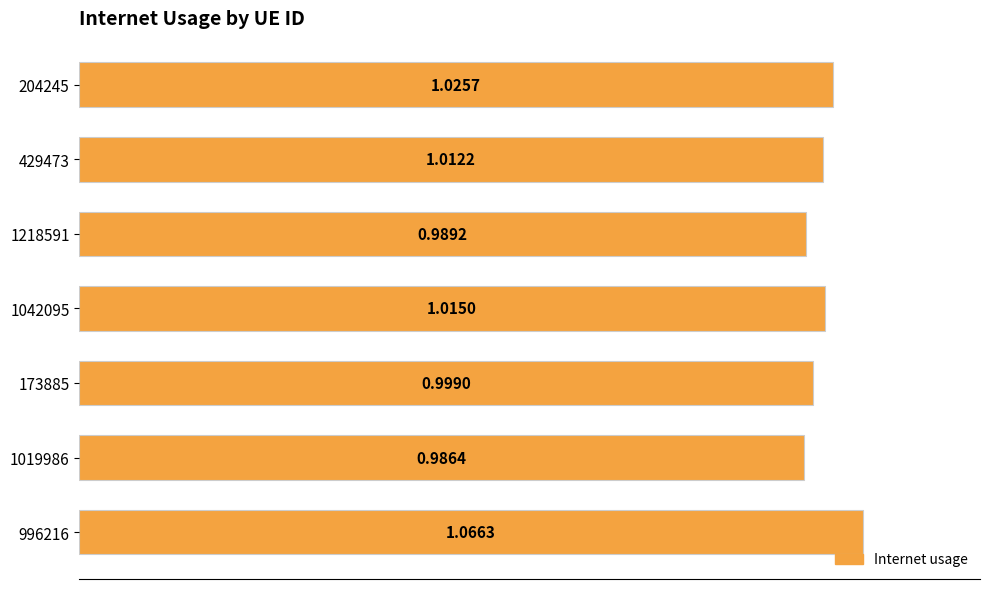

What is the sum of all values?

7.1